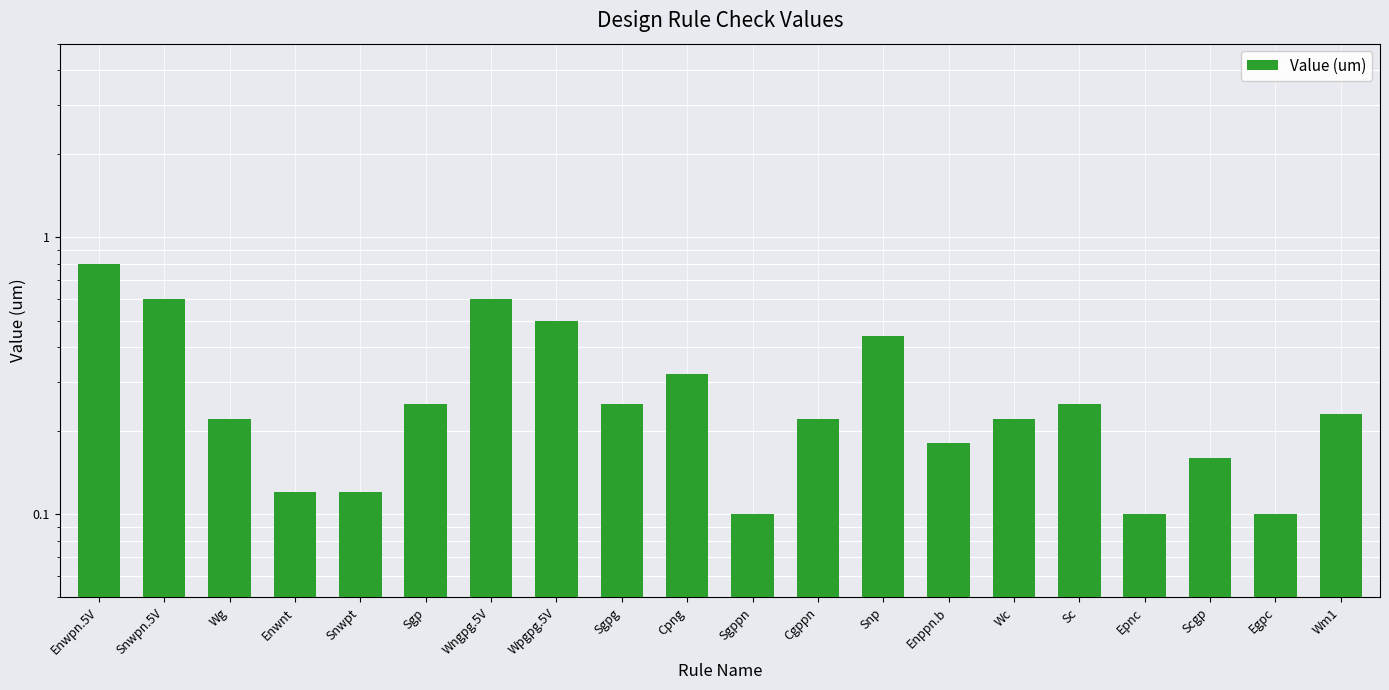

Rank the categories by value from highest to lowest.

Enwpn.5V, Snwpn.5V, Wngpg.5V, Wpgpg.5V, Snp, Cpng, Sgp, Sgpg, Sc, Wm1, Wg, Cgppn, Wc, Enppn.b, Scgp, Enwnt, Snwpt, Sgppn, Epnc, Egpc